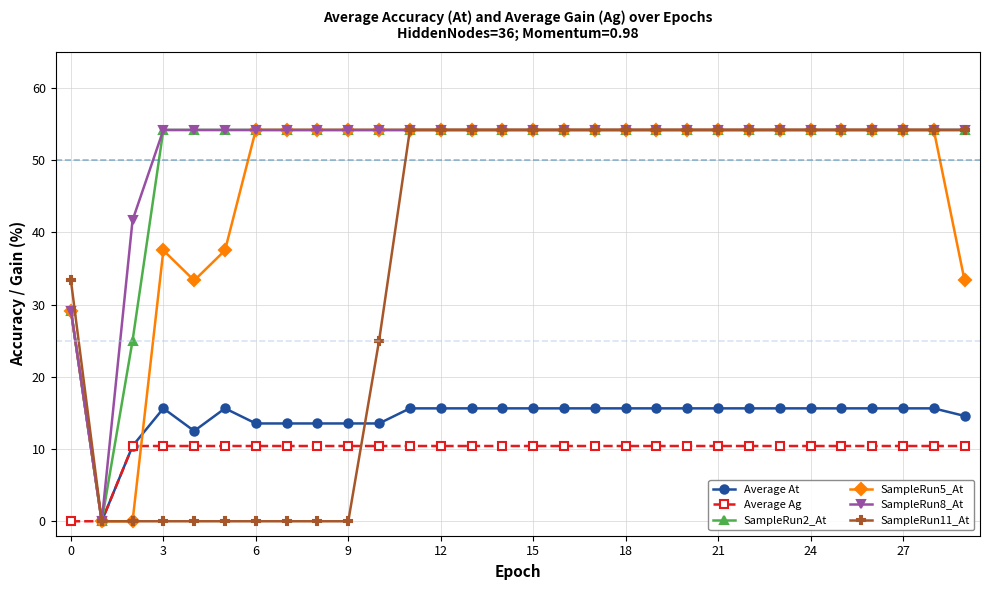

Reading left to right, extract all data points from this chart.

Average At: 29.2	0.0	10.4	15.6	12.5	15.6	13.5	13.5	13.5	13.5	13.5	15.6	15.6	15.6	15.6	15.6	15.6	15.6	15.6	15.6	15.6	15.6	15.6	15.6	15.6	15.6	15.6	15.6	15.6	14.6
Average Ag: 0.0	0.0	10.4	10.4	10.4	10.4	10.4	10.4	10.4	10.4	10.4	10.4	10.4	10.4	10.4	10.4	10.4	10.4	10.4	10.4	10.4	10.4	10.4	10.4	10.4	10.4	10.4	10.4	10.4	10.4
SampleRun2_At: 29.2	0.0	25.0	54.2	54.2	54.2	54.2	54.2	54.2	54.2	54.2	54.2	54.2	54.2	54.2	54.2	54.2	54.2	54.2	54.2	54.2	54.2	54.2	54.2	54.2	54.2	54.2	54.2	54.2	54.2
SampleRun5_At: 29.2	0.0	0.0	37.5	33.3	37.5	54.2	54.2	54.2	54.2	54.2	54.2	54.2	54.2	54.2	54.2	54.2	54.2	54.2	54.2	54.2	54.2	54.2	54.2	54.2	54.2	54.2	54.2	54.2	33.3
SampleRun8_At: 29.2	0.0	41.7	54.2	54.2	54.2	54.2	54.2	54.2	54.2	54.2	54.2	54.2	54.2	54.2	54.2	54.2	54.2	54.2	54.2	54.2	54.2	54.2	54.2	54.2	54.2	54.2	54.2	54.2	54.2
SampleRun11_At: 33.3	0.0	0.0	0.0	0.0	0.0	0.0	0.0	0.0	0.0	25.0	54.2	54.2	54.2	54.2	54.2	54.2	54.2	54.2	54.2	54.2	54.2	54.2	54.2	54.2	54.2	54.2	54.2	54.2	54.2